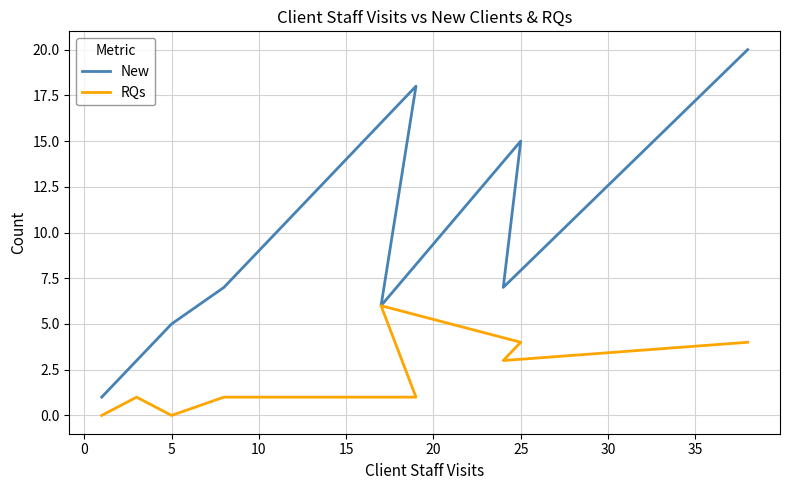

What are all the series names shown in the legend?

New, RQs